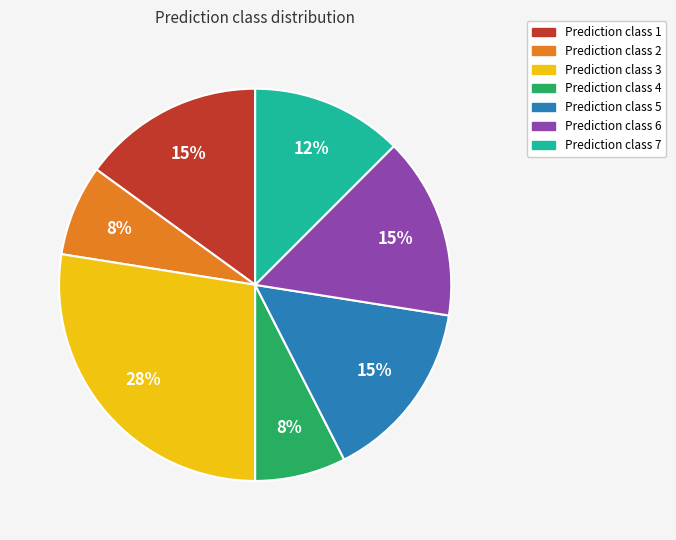

To the nearest percent, what portion does Prediction class 1 represent?

15%